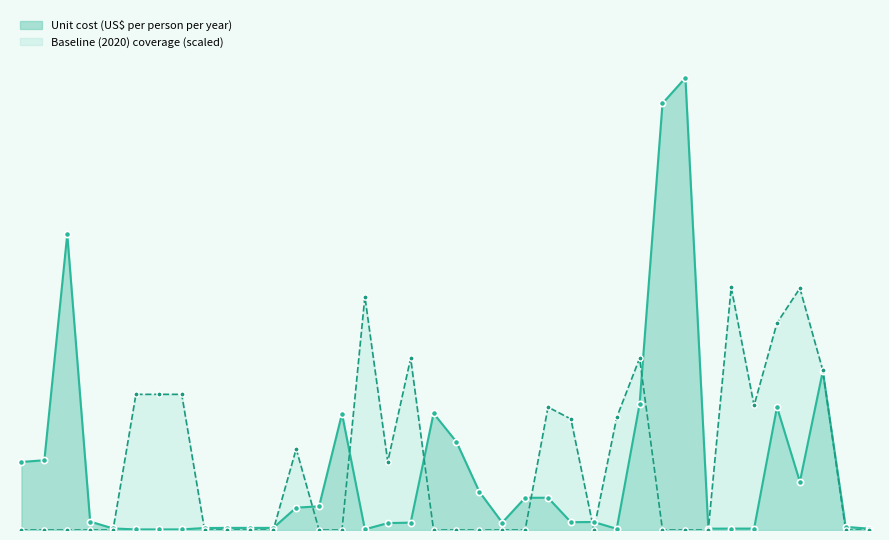

Which series has the widest spread of Y values?

Unit cost (US$ per person per year)